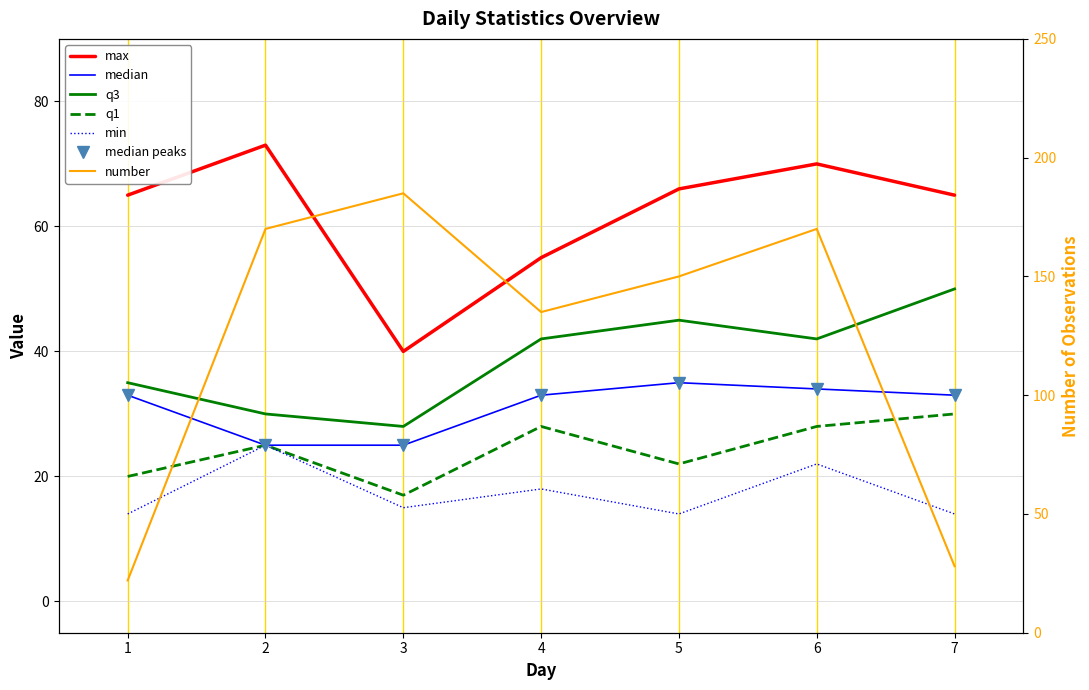

At how many categories does at least one series exceed 99?

5